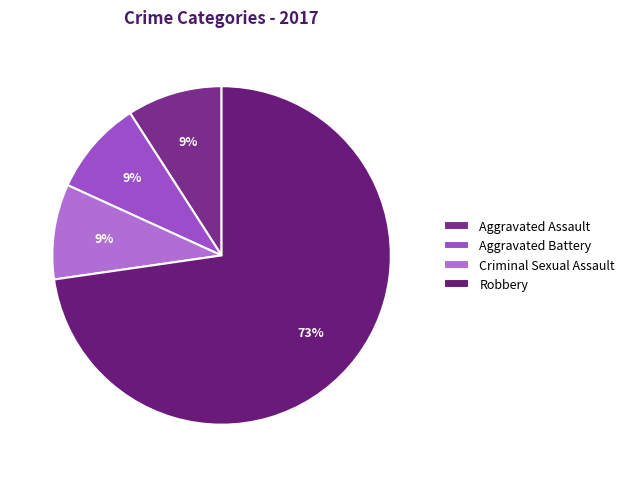

Which category accounts for the majority?

Robbery